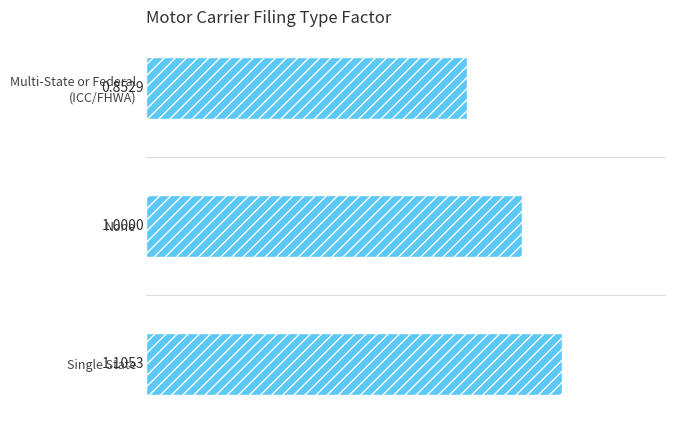

What is the average value?

1.0